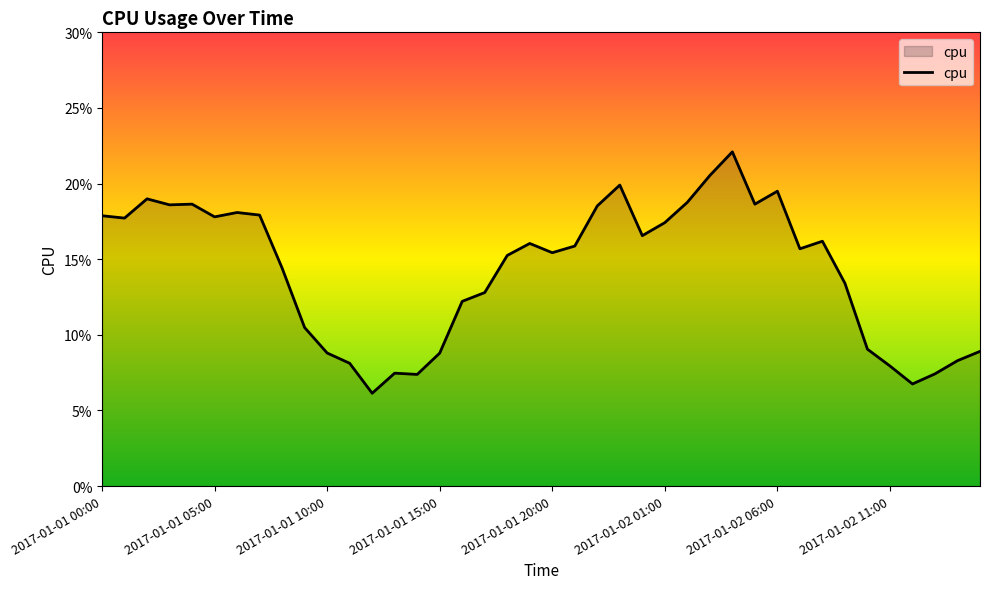

At which category does the chart reach its peak across all series?

28